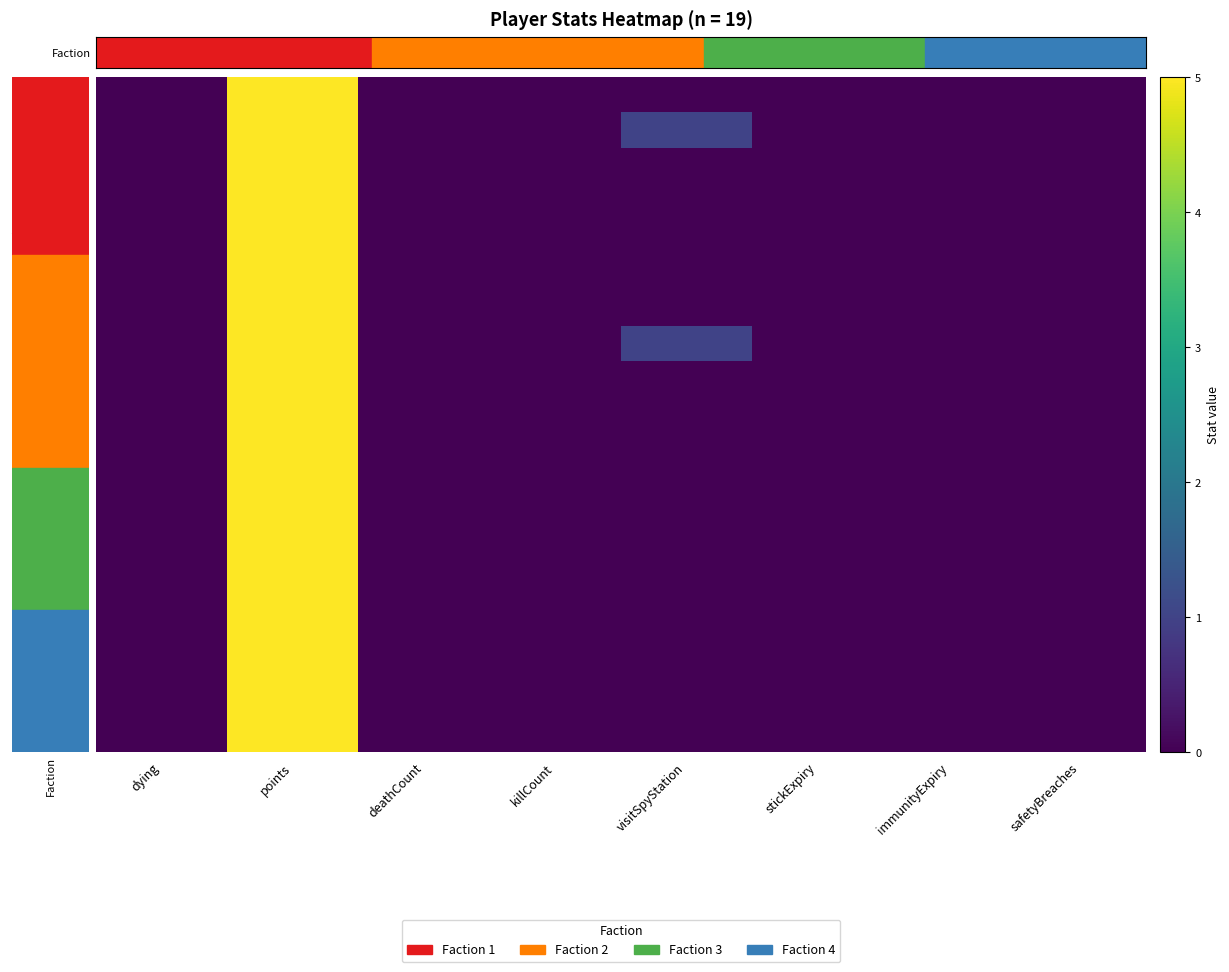

How many series are shown in this chart?

19